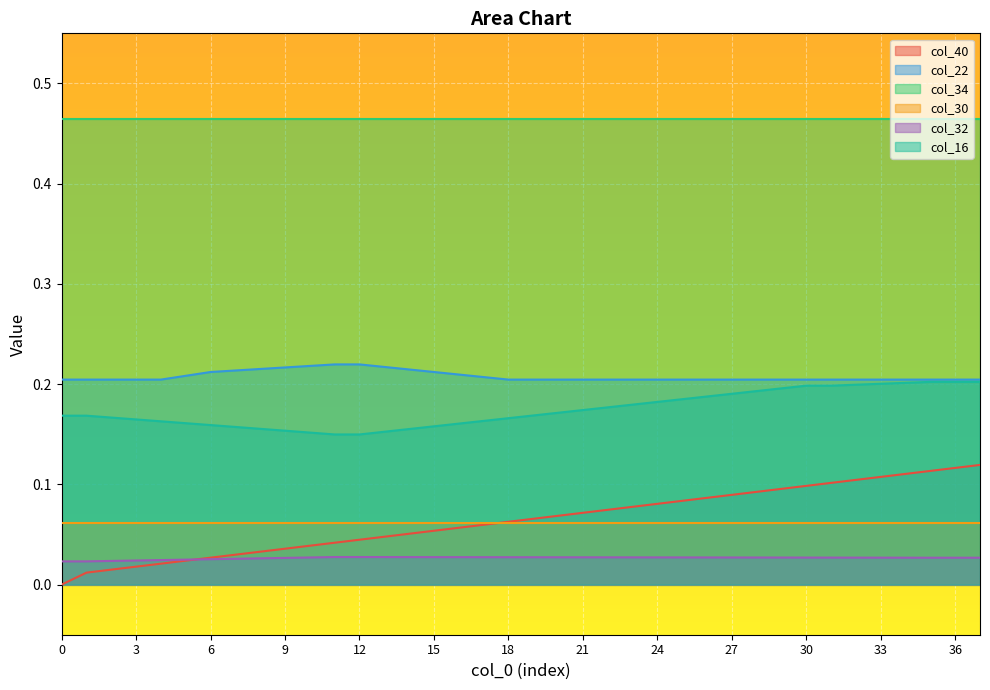

Rank the series by their maximum value, from lowest to highest.

col_32, col_30, col_40, col_16, col_22, col_34